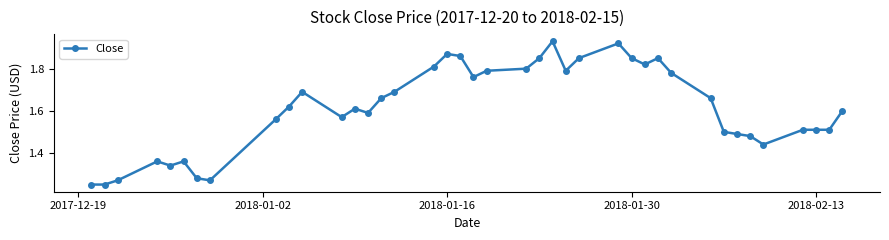

True or false: the data has more than 1 interior local peaks.

True